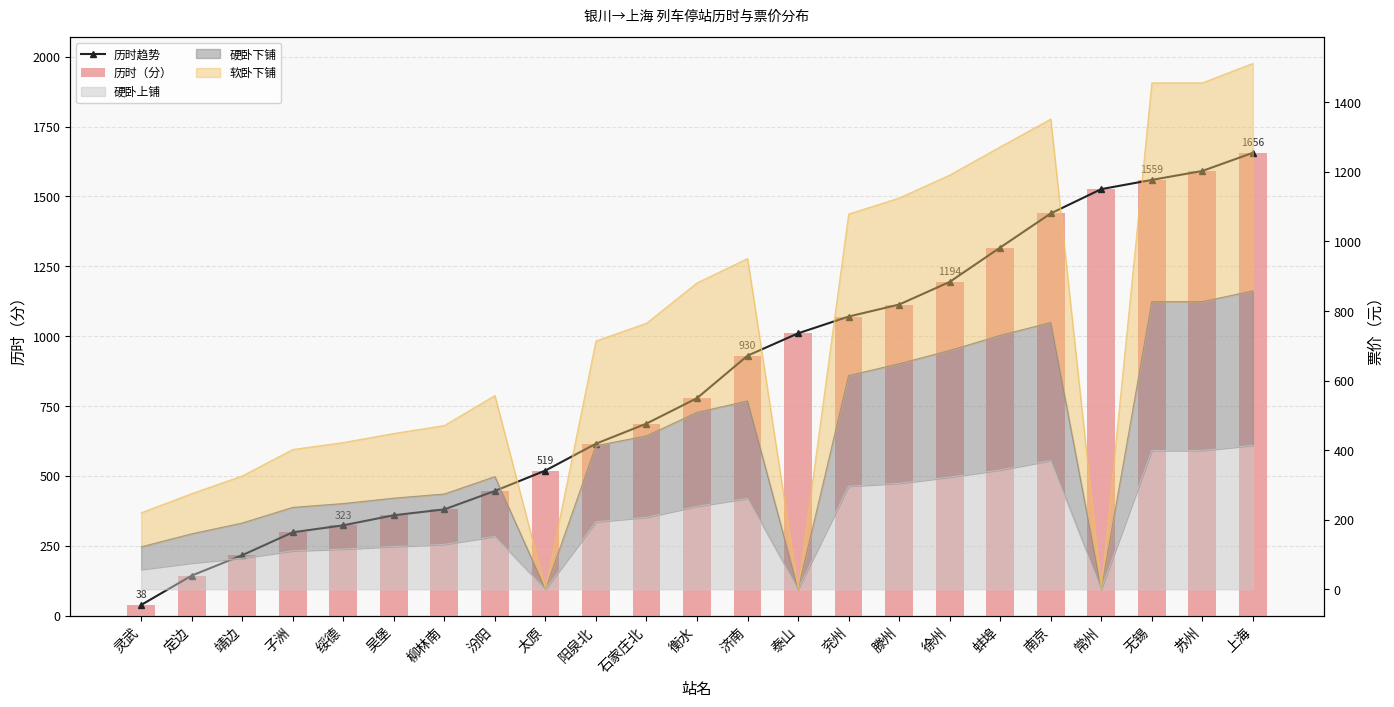

What is the greatest value displayed?

1656